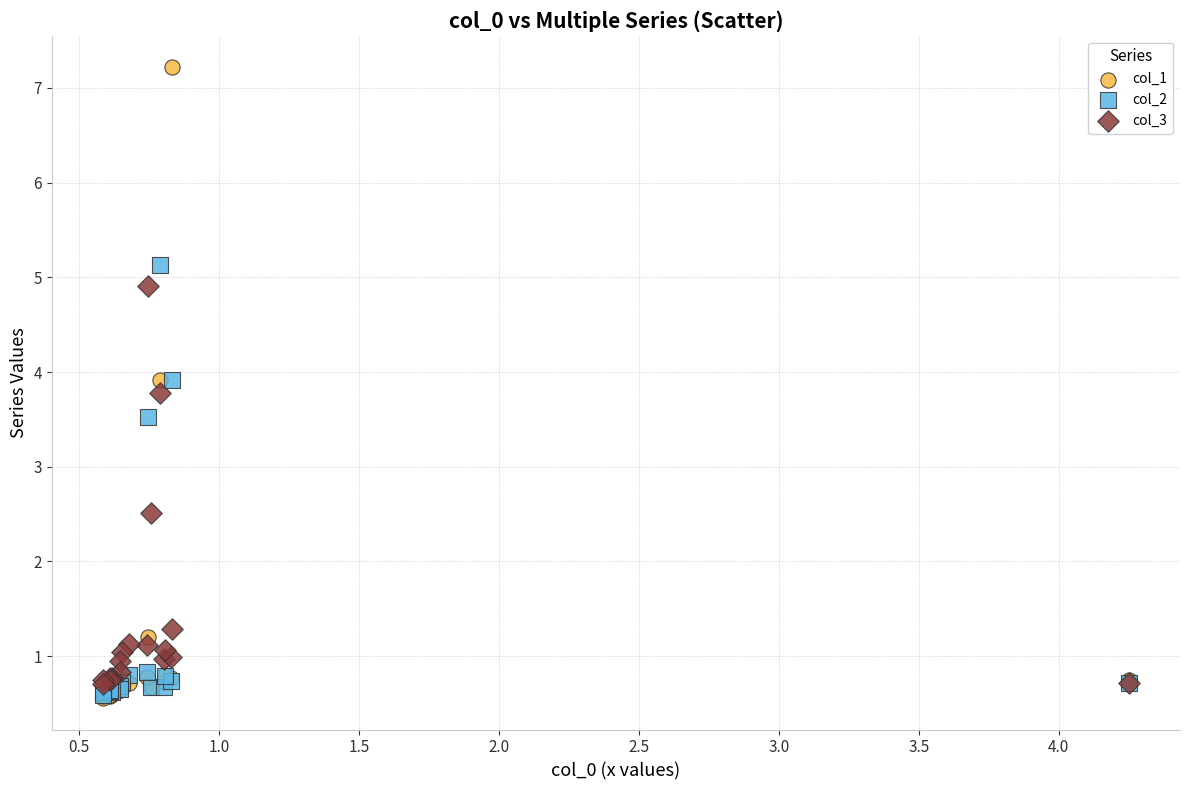

Which series has the largest Y range (max minus min)?

col_1